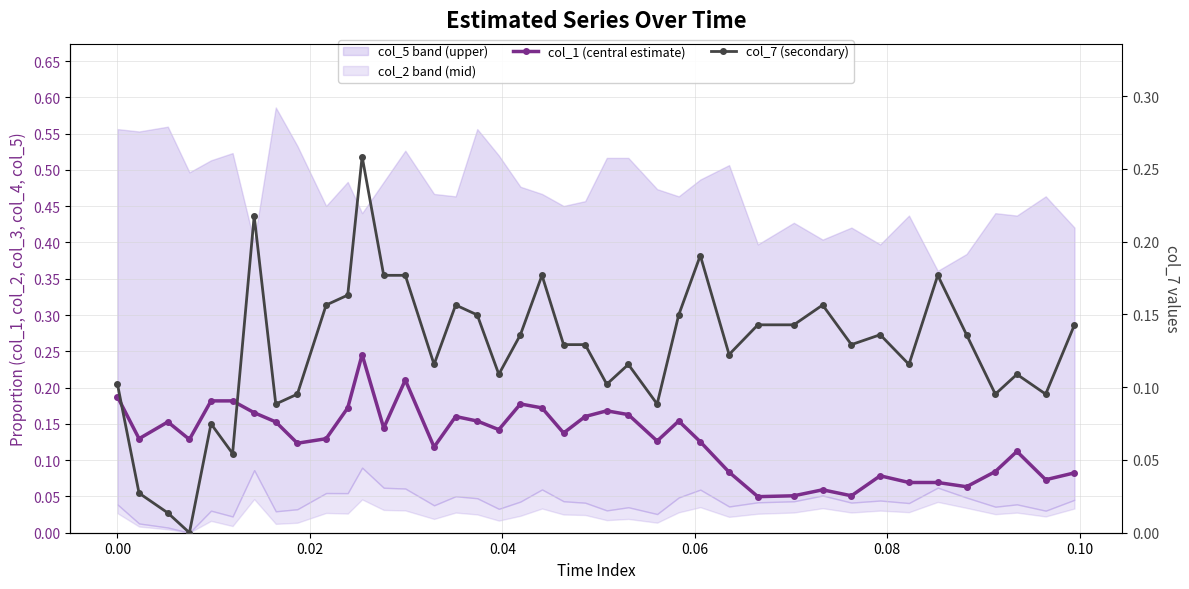

How many values in the col_7 (secondary) series exceed 0?

39